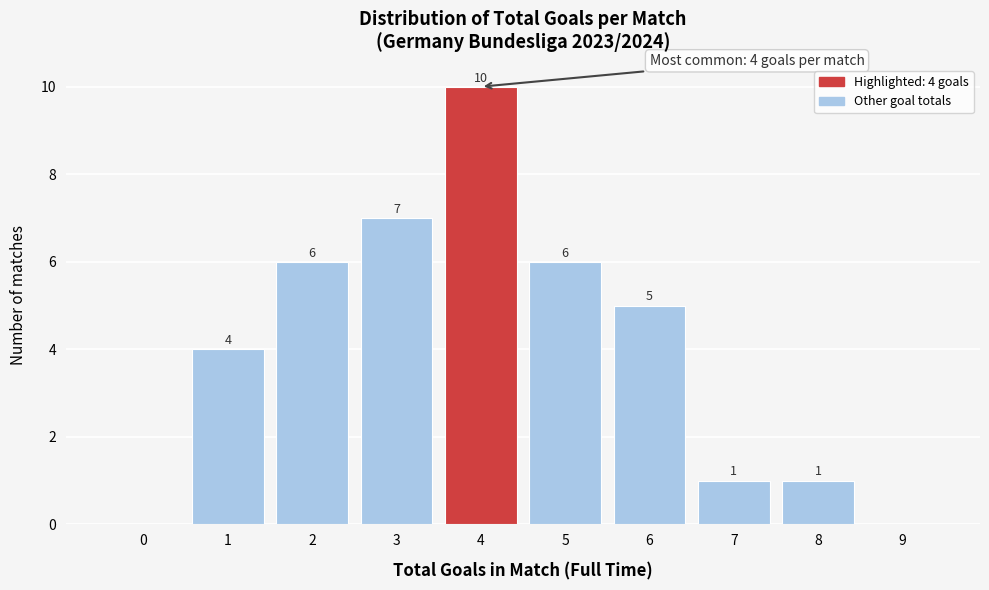

Reading left to right, transcribe all the data shown in this chart.

0=0	1=4	2=6	3=7	4=10	5=6	6=5	7=1	8=1	9=0